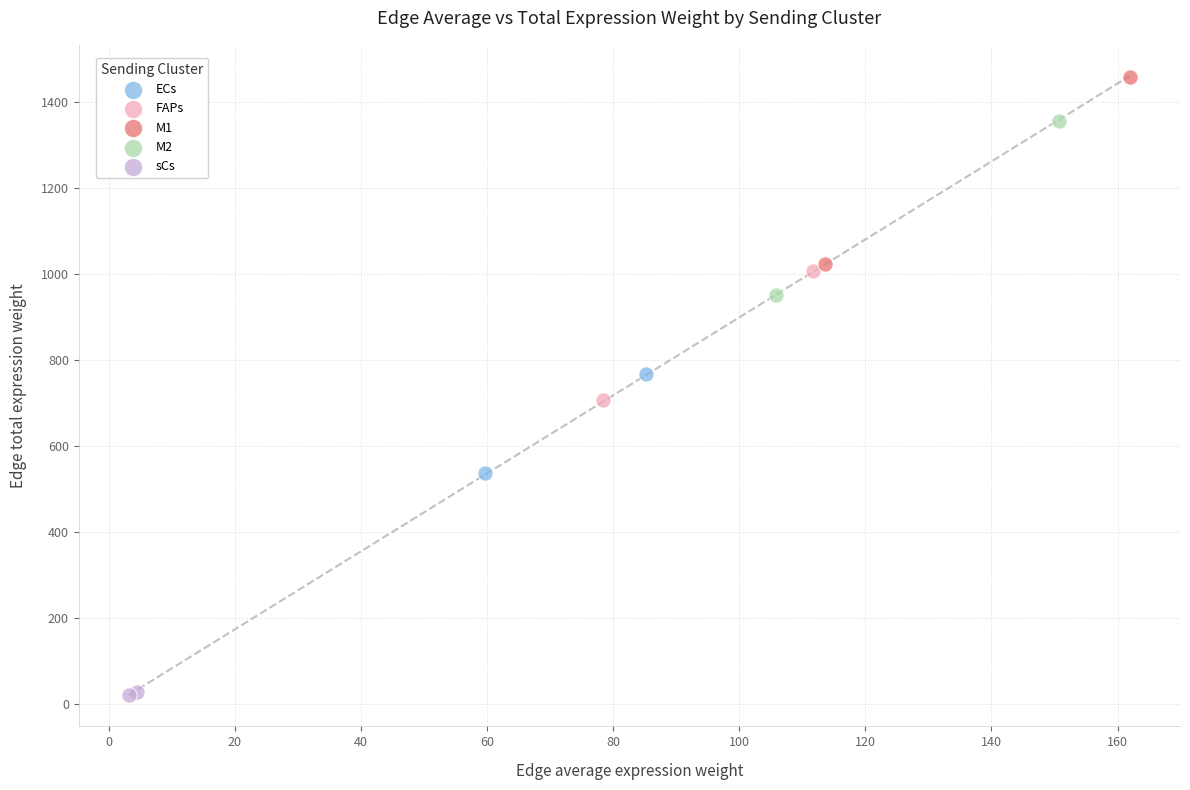

What are all the series names shown in the legend?

ECs, FAPs, M1, M2, sCs